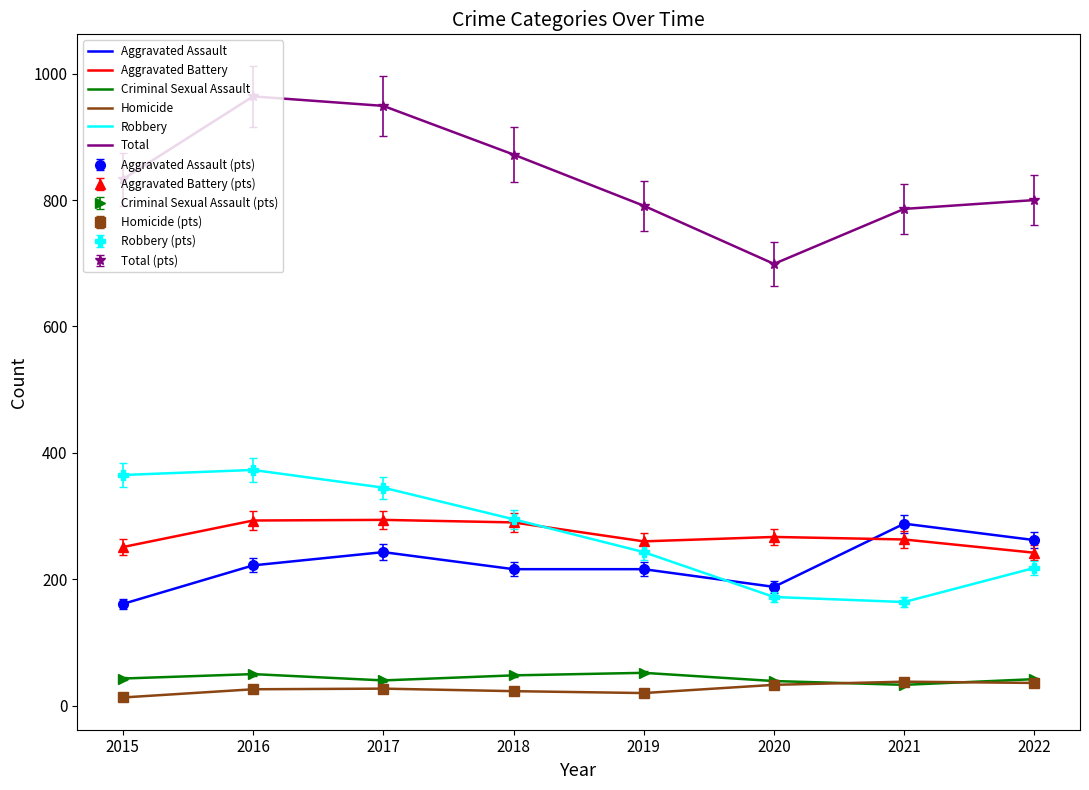

At 2021, list the series in order from smallest to largest.

Criminal Sexual Assault, Homicide, Robbery, Aggravated Battery, Aggravated Assault, Total